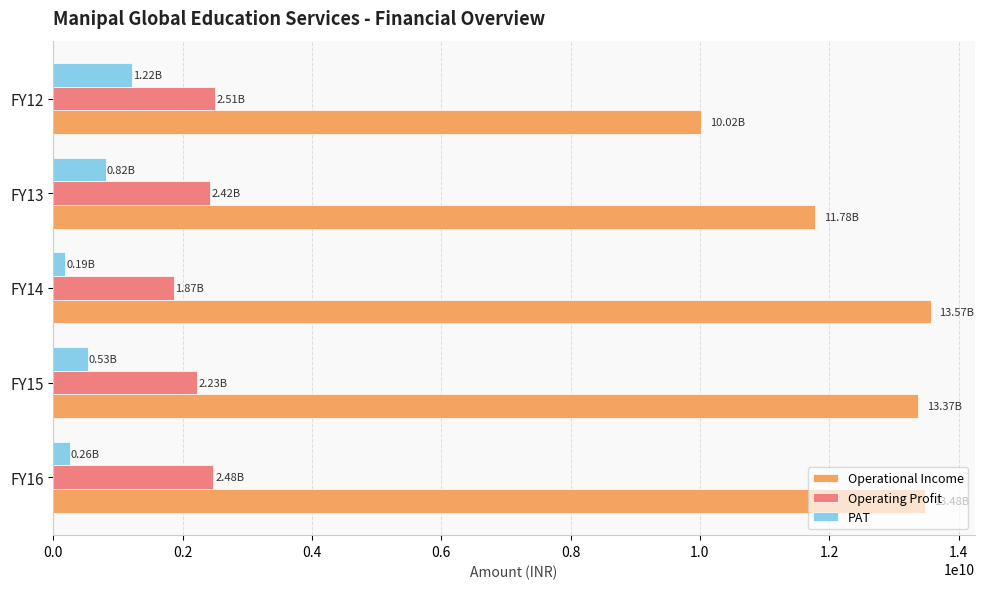

What is the average value of the Operating Profit series?

2299660000